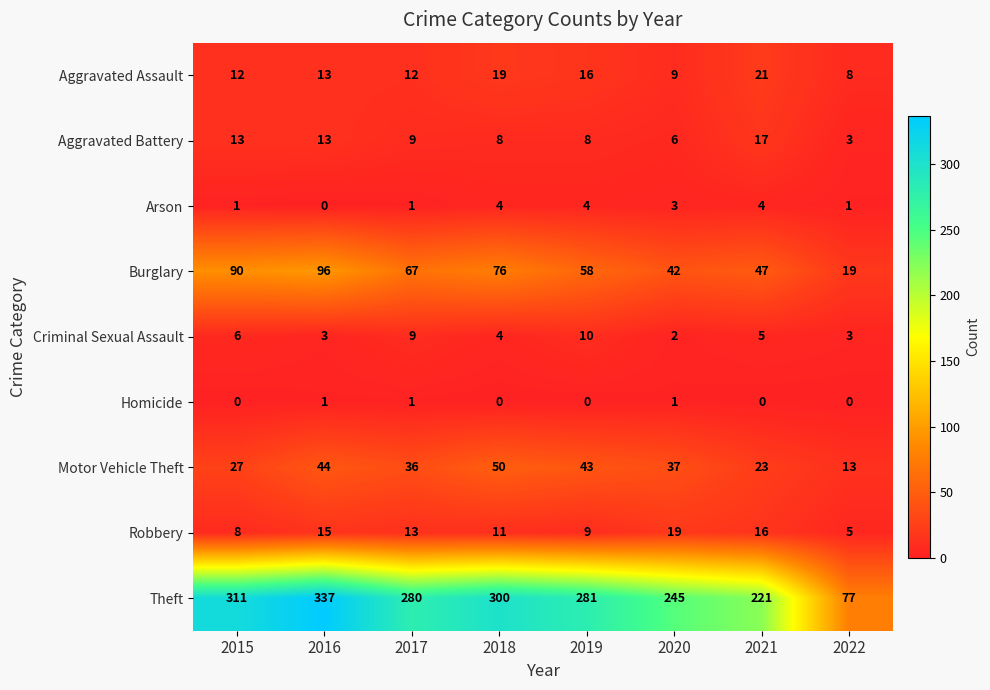

Which series has the largest total across all categories?

Theft